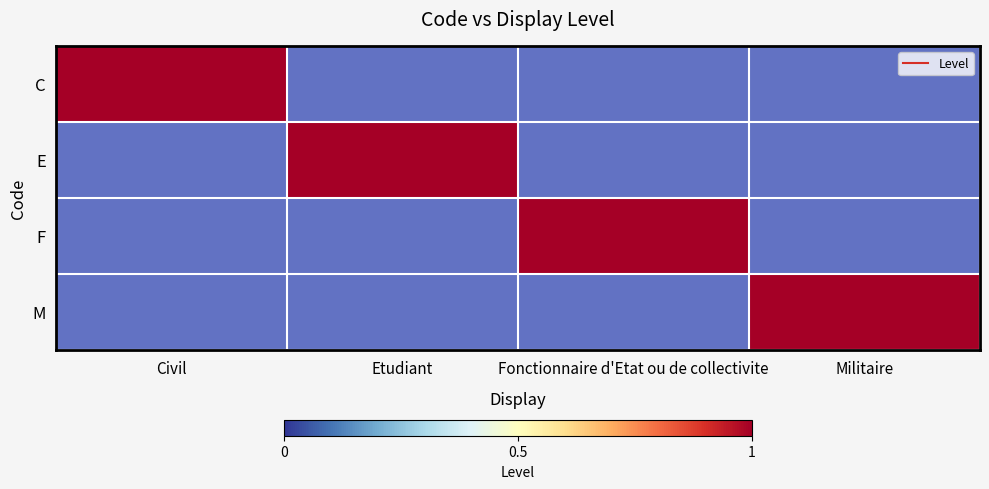

Which series has the widest spread of values?

E